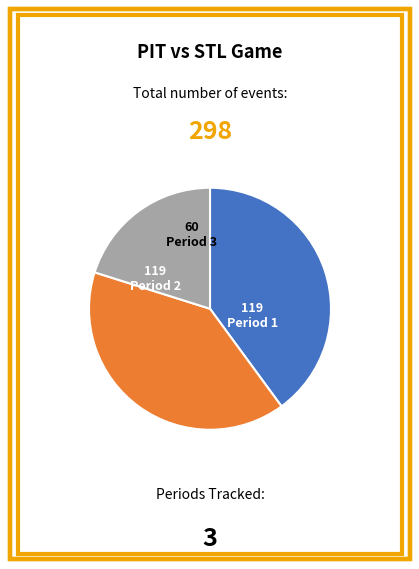

Is there any slice that represents more than half of the pie?

No